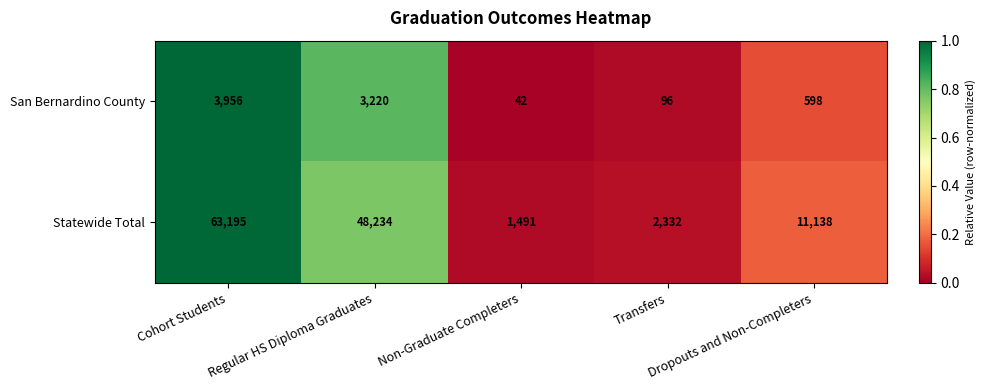

What is the difference between the maximum and second lowest values in the Statewide Total series?

60863